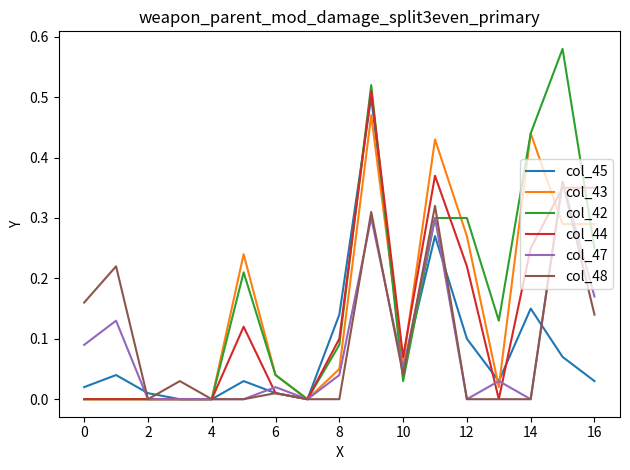

Which series has the widest spread of values?

col_42